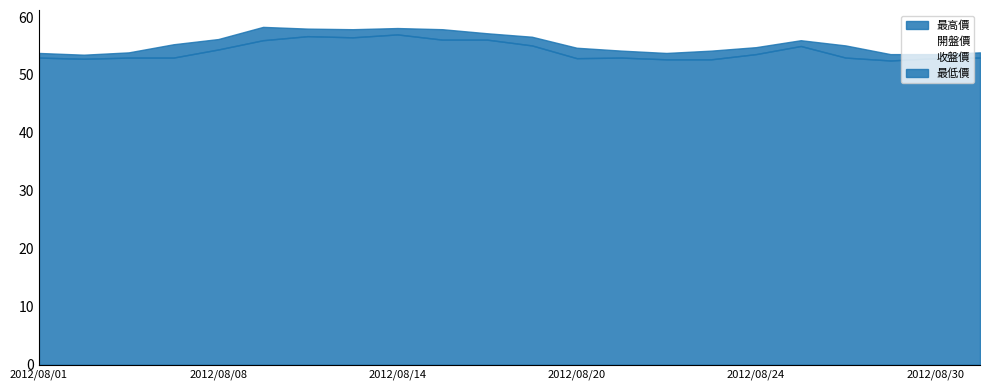

Reading left to right, transcribe all the data shown in this chart.

開盤價: 2012/08/01=53.2	2012/08/03=53.5	2012/08/06=53.6	2012/08/07=53.0	2012/08/08=55.6	2012/08/09=56.9	2012/08/10=57.8	2012/08/13=57.5	2012/08/14=57.1	2012/08/15=57.2	2012/08/16=56.6	2012/08/17=56.5	2012/08/20=54.1	2012/08/21=53.4	2012/08/22=53.0	2012/08/23=52.8	2012/08/24=53.9	2012/08/27=55.0	2012/08/28=55.1	2012/08/29=53.1	2012/08/30=52.9	2012/08/31=53.0
最高價: 2012/08/01=53.8	2012/08/03=53.5	2012/08/06=53.9	2012/08/07=55.3	2012/08/08=56.2	2012/08/09=58.3	2012/08/10=58.0	2012/08/13=57.9	2012/08/14=58.1	2012/08/15=57.9	2012/08/16=57.2	2012/08/17=56.6	2012/08/20=54.7	2012/08/21=54.2	2012/08/22=53.8	2012/08/23=54.2	2012/08/24=54.8	2012/08/27=56.0	2012/08/28=55.1	2012/08/29=53.6	2012/08/30=53.6	2012/08/31=53.9
最低價: 2012/08/01=53.0	2012/08/03=52.8	2012/08/06=53.0	2012/08/07=53.0	2012/08/08=54.4	2012/08/09=56.0	2012/08/10=56.7	2012/08/13=56.5	2012/08/14=57.0	2012/08/15=56.1	2012/08/16=56.1	2012/08/17=55.1	2012/08/20=52.9	2012/08/21=53.0	2012/08/22=52.7	2012/08/23=52.7	2012/08/24=53.6	2012/08/27=55.0	2012/08/28=53.0	2012/08/29=52.5	2012/08/30=52.9	2012/08/31=53.0
收盤價: 2012/08/01=53.6	2012/08/03=52.9	2012/08/06=53.0	2012/08/07=55.0	2012/08/08=55.9	2012/08/09=58.0	2012/08/10=57.5	2012/08/13=56.9	2012/08/14=57.6	2012/08/15=56.3	2012/08/16=56.6	2012/08/17=55.1	2012/08/20=53.4	2012/08/21=53.0	2012/08/22=52.7	2012/08/23=54.1	2012/08/24=54.5	2012/08/27=55.0	2012/08/28=53.0	2012/08/29=53.0	2012/08/30=53.1	2012/08/31=53.9